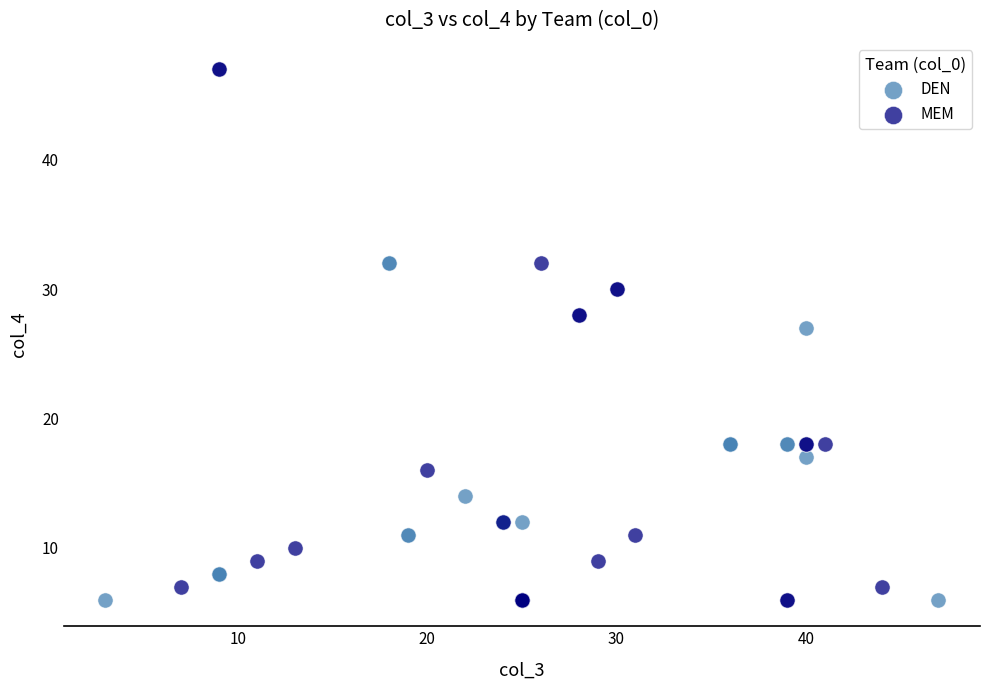

Which series has the largest Y range (max minus min)?

MEM